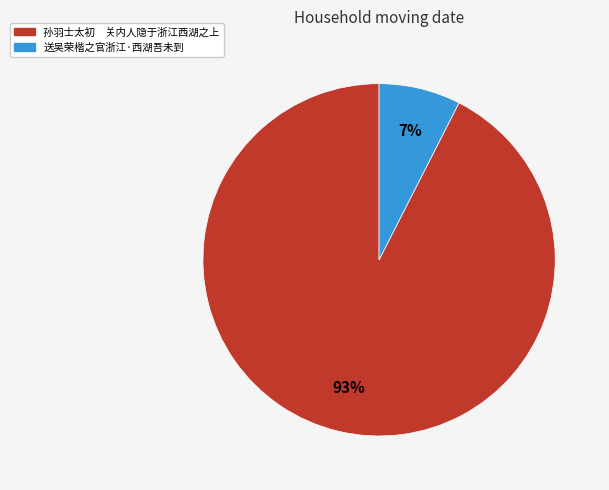

Between 送吴荣楷之官浙江·西湖吾未到 and 孙羽士太初 关内人隐于浙江西湖之上, which is larger?

孙羽士太初 关内人隐于浙江西湖之上